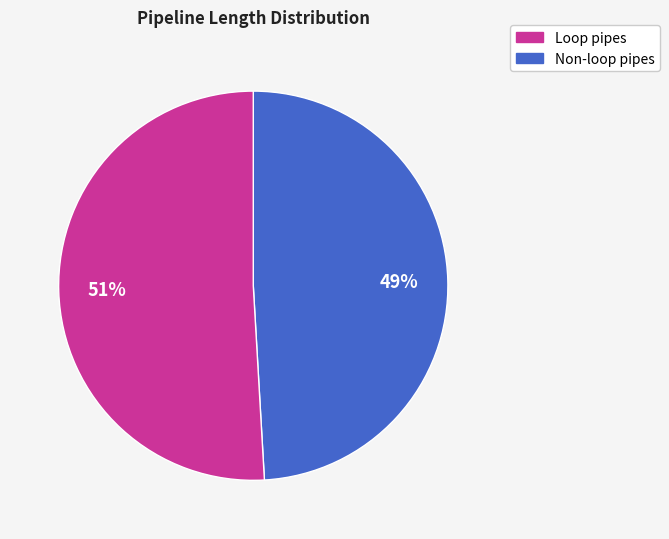

Does any single category account for the majority?

Yes